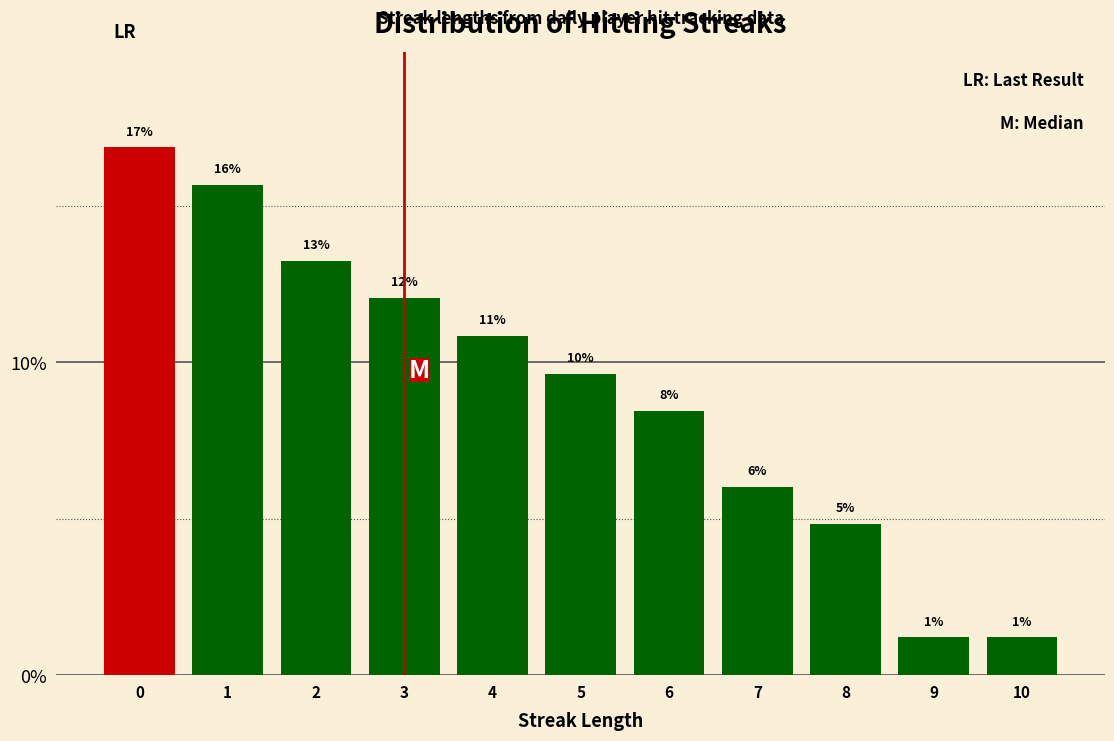

How many bars are there in total?

11